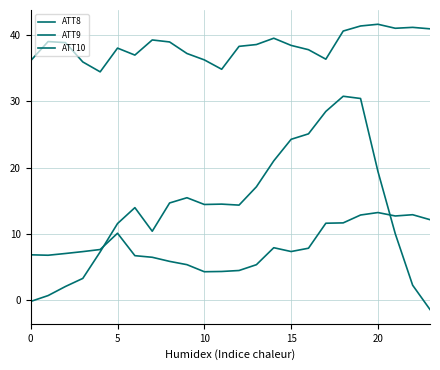

How many categories are shown in the chart?

24